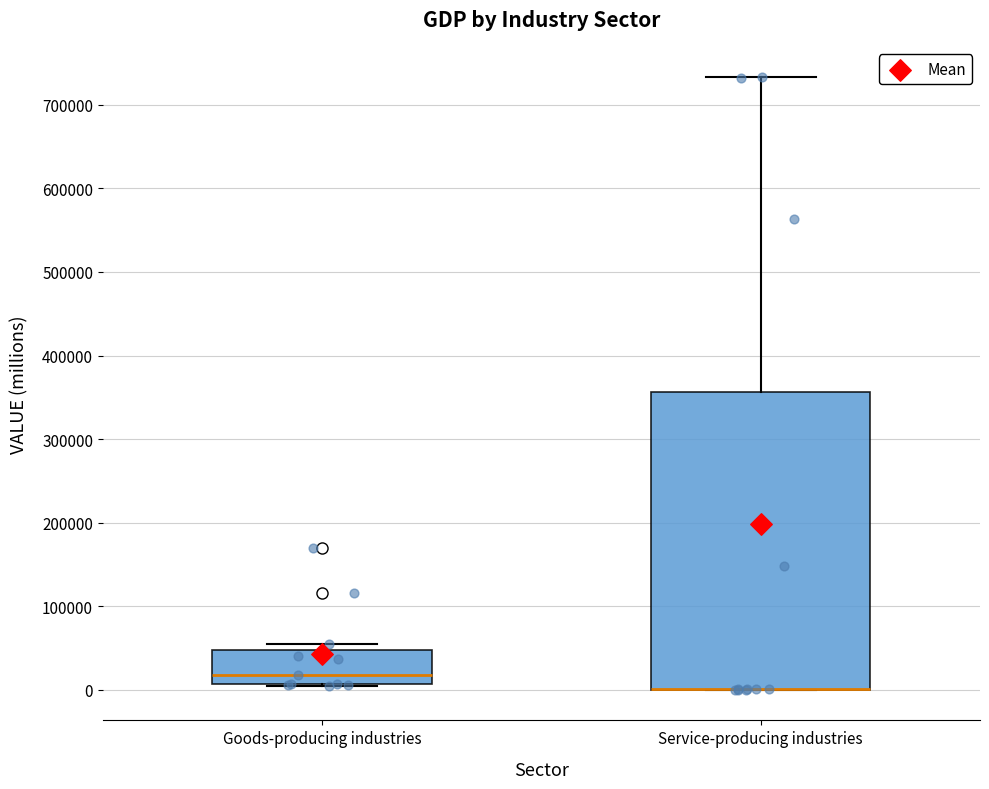

Reading left to right, read every box against the y-axis: the position of its median line, the range the box covers, and the ends of its whiskers. The values are not printed on the chart, so give them approximately, as read against the axis.

Goods-producing industries: median 20000, box 10000 to 50000, whiskers 0 to 50000 (just above the box's upper edge)
Service-producing industries: median 0 (drawn on the box's lower edge), box 0 to 360000, whiskers 0 to 730000